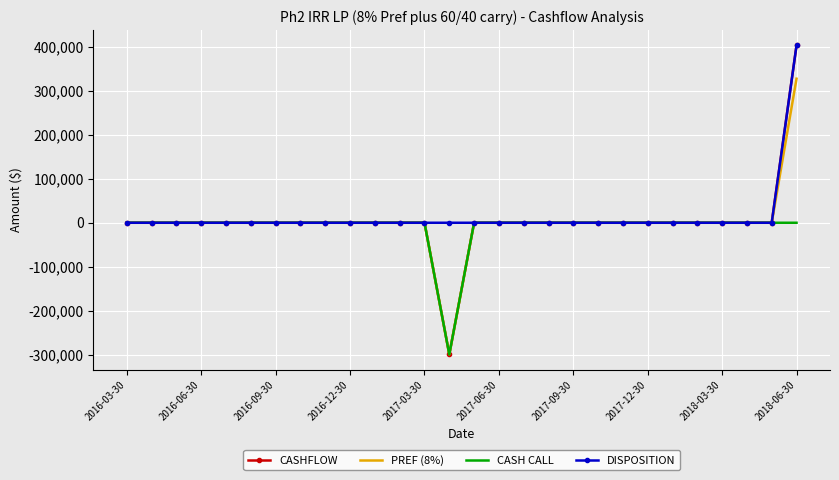

Which series has the widest spread of values?

CASHFLOW